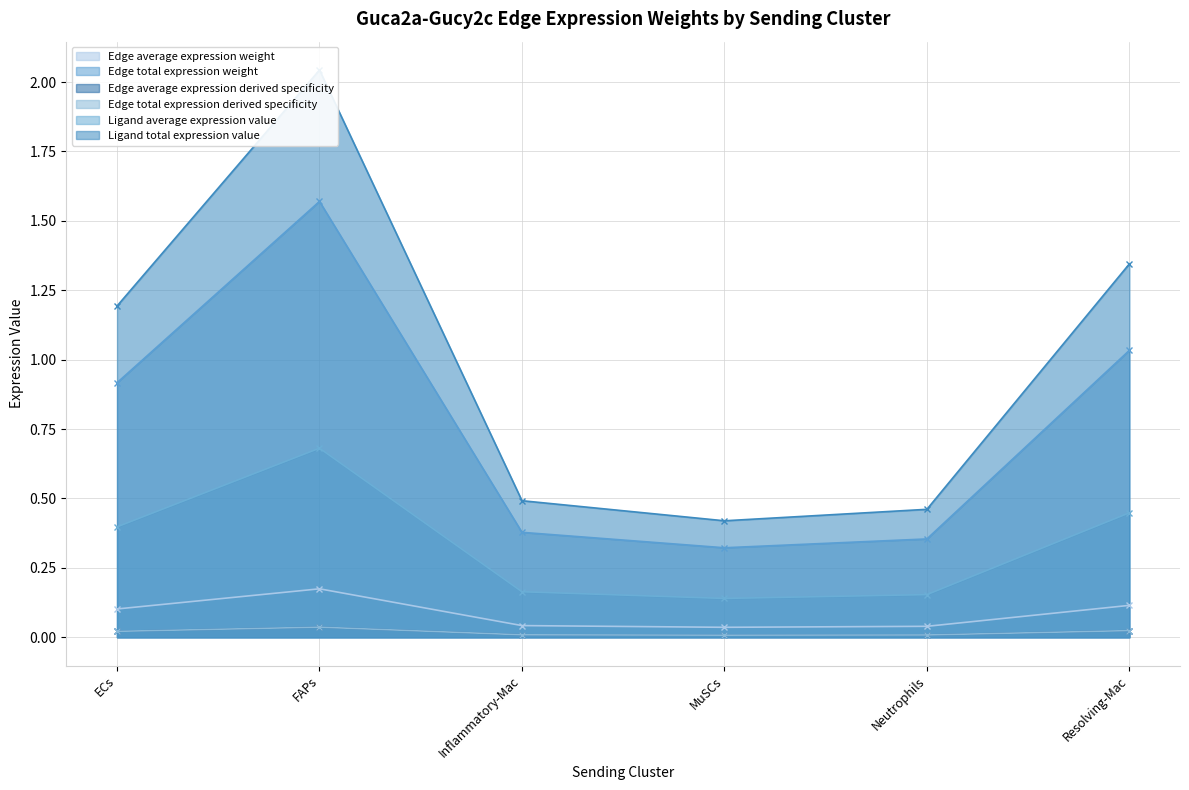

The value of Edge total expression weight at FAPs is 1.3. True or false?

False